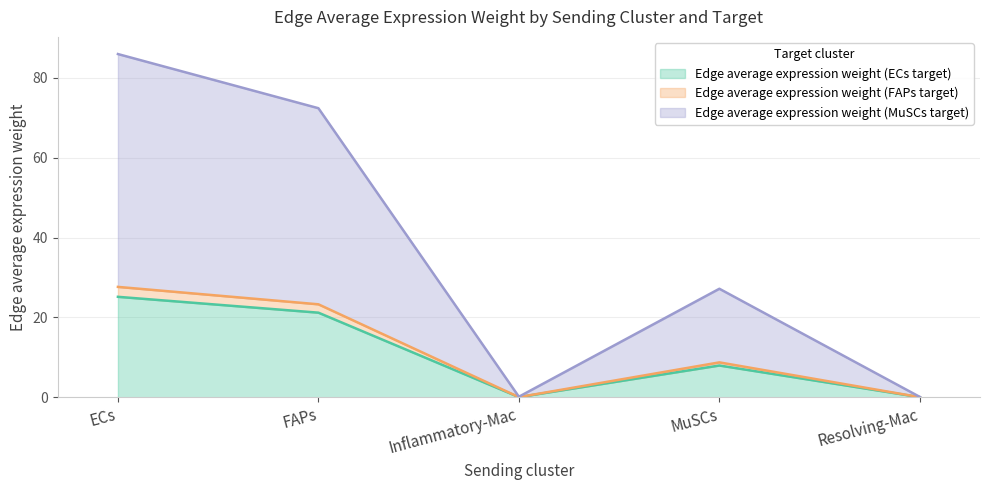

Which has a higher value, Inflammatory-Mac or MuSCs?

MuSCs